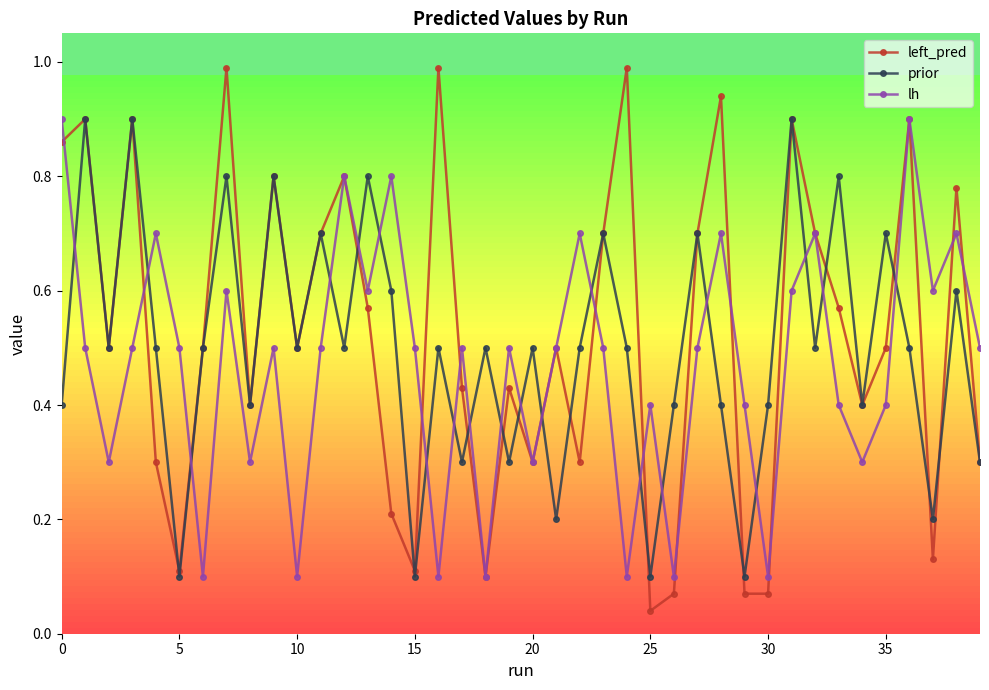

Which series has the largest range (max minus min)?

left_pred